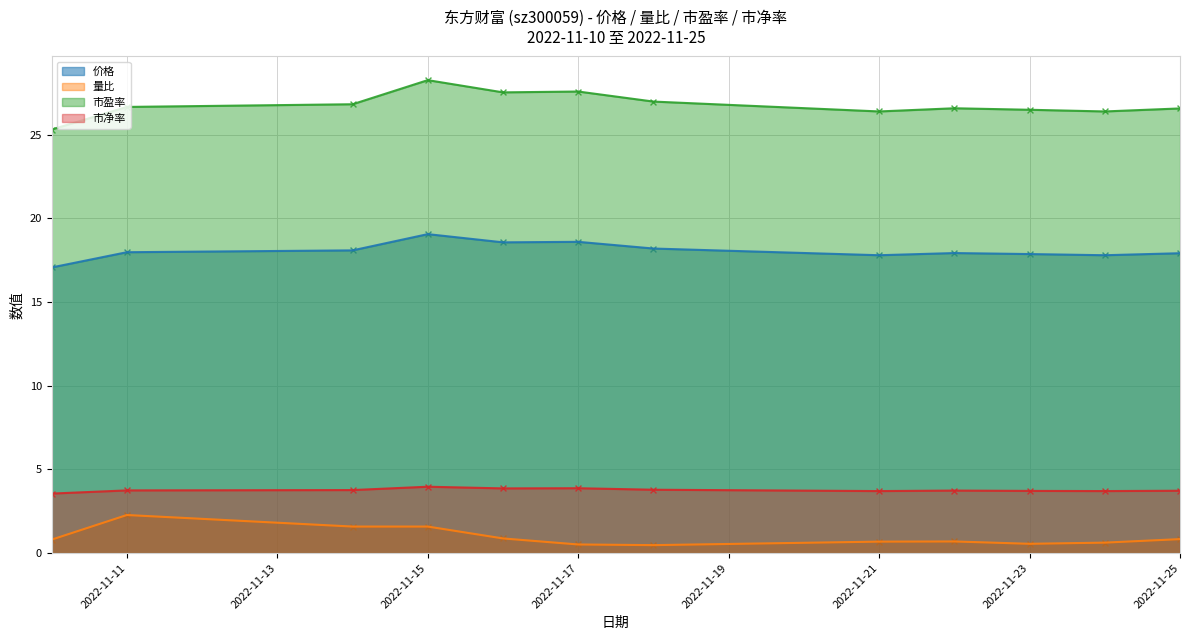

Which series has the largest Y range (max minus min)?

市盈率